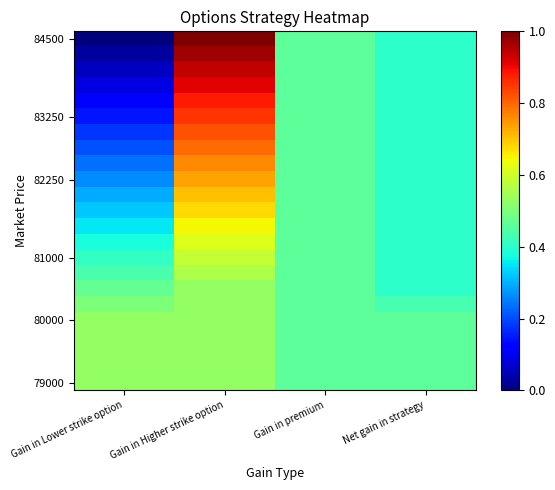

What is the total value across all series at Net gain in strategy?

9.6